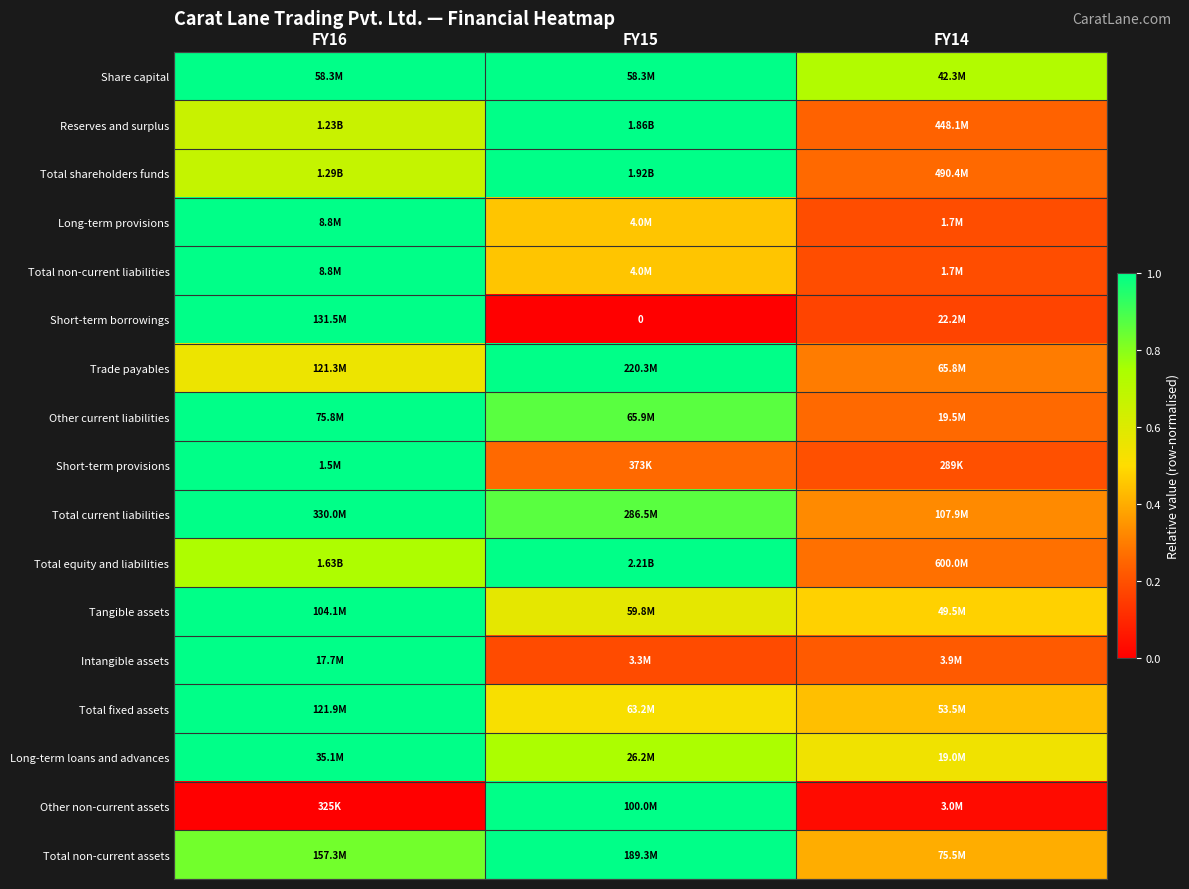

What is the sum of the Other current liabilities values at FY14 and FY15?

1.1